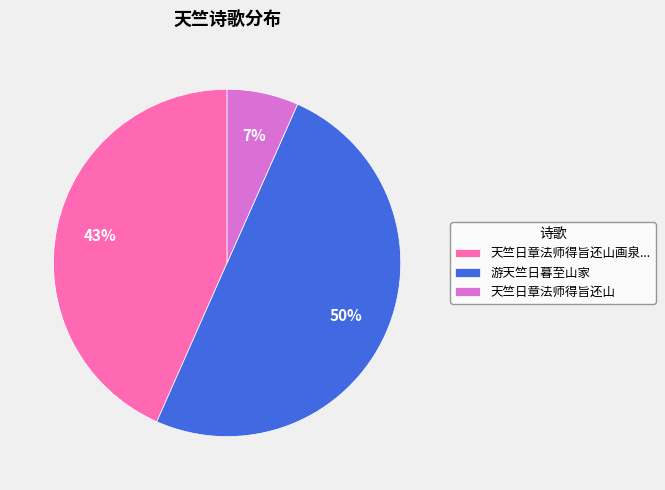

Is the sum of 天竺日章法师得旨还山画泉... and 游天竺日暮至山家 greater than half?

Yes